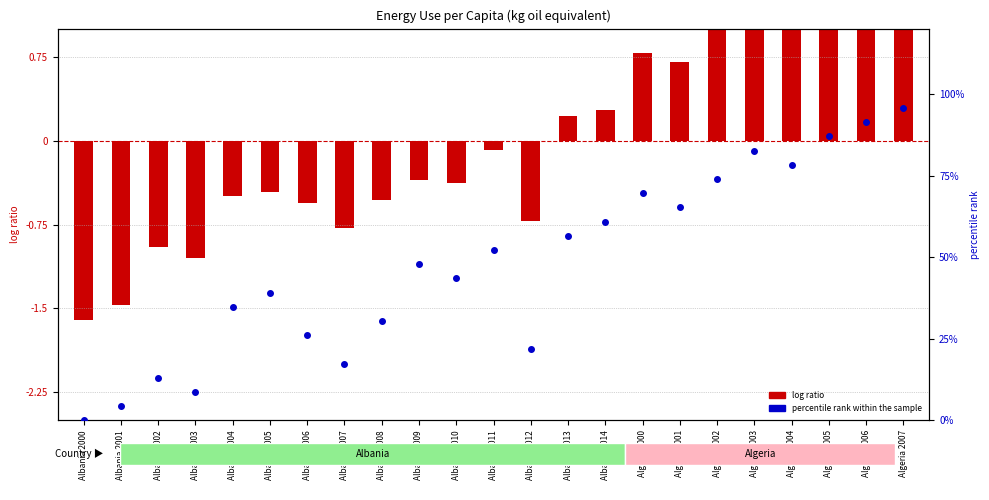

Which series has the largest total across all categories?

percentile rank within the sample